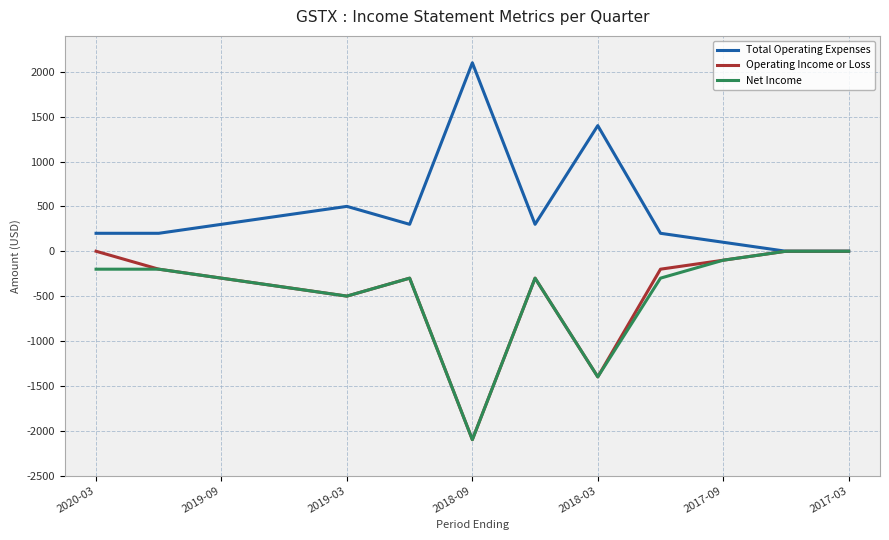

Which series has the largest total across all categories?

Total Operating Expenses